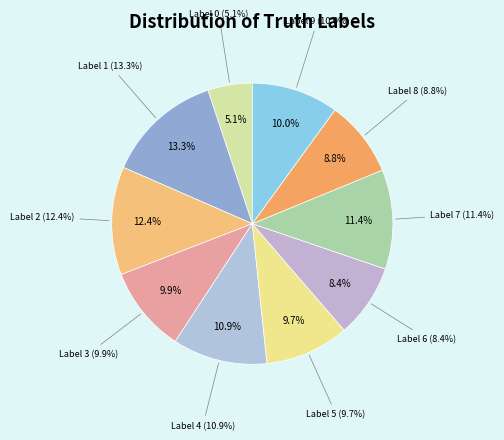

What portion of the pie excludes 8?

91.2%